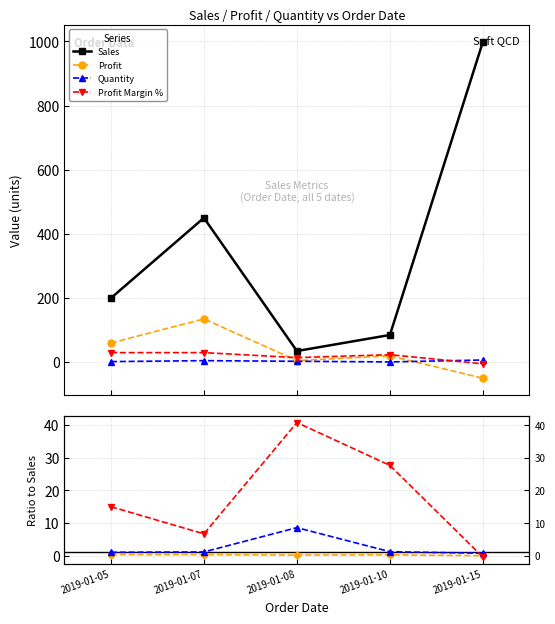

At which label does Profit Margin % first exceed 23?

2019-01-05